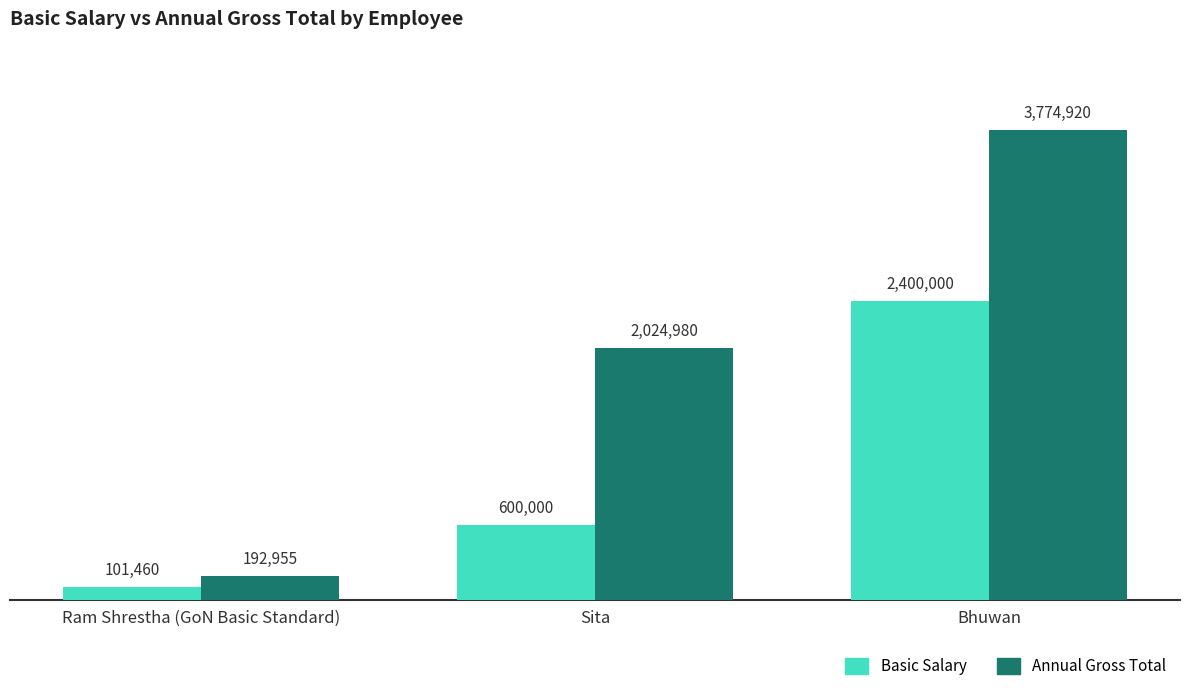

The value of Annual Gross Total at Sita is 1069823. True or false?

False